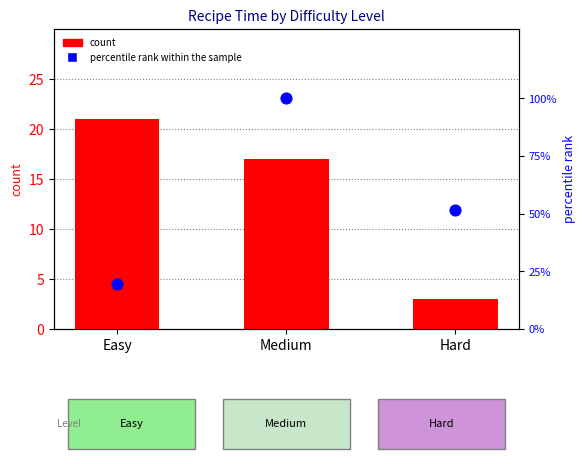

What is the total value across all series at Hard?

54.7